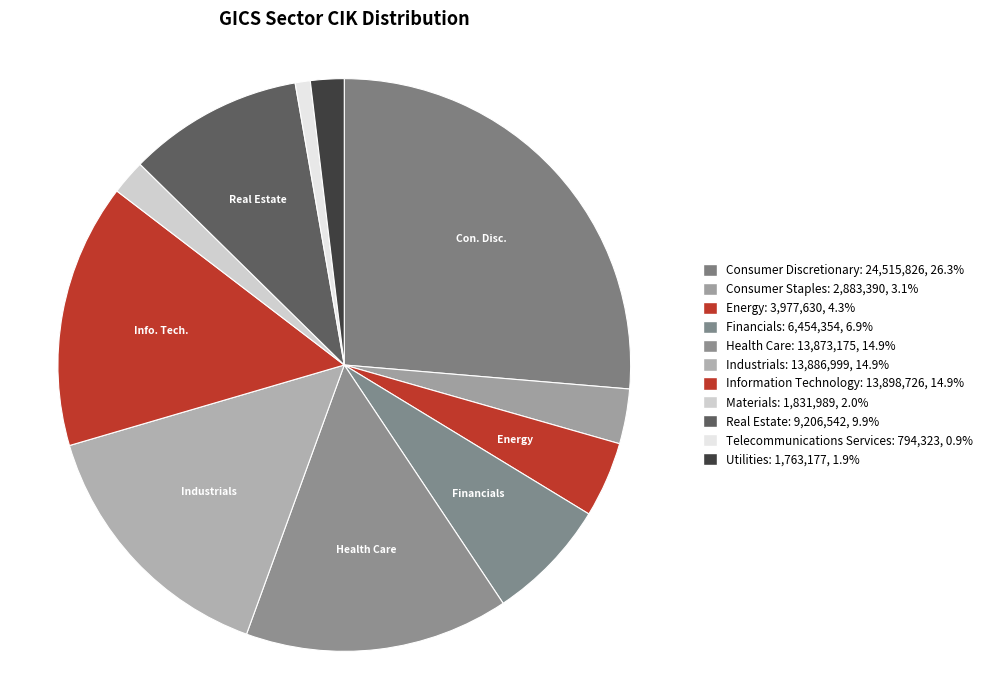

Count the number of slices in the pie.

11